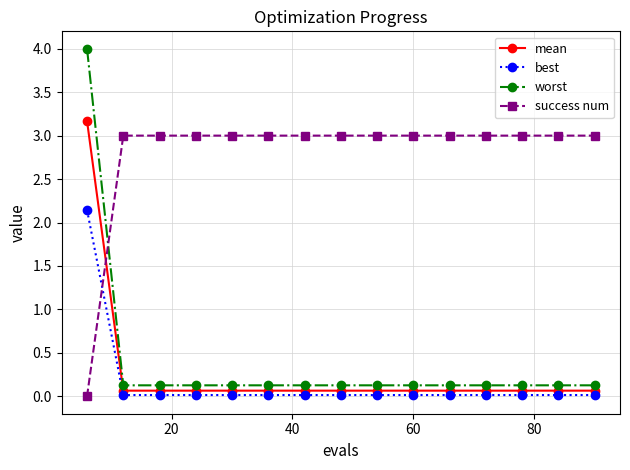

What is the average value of the mean series?

0.3